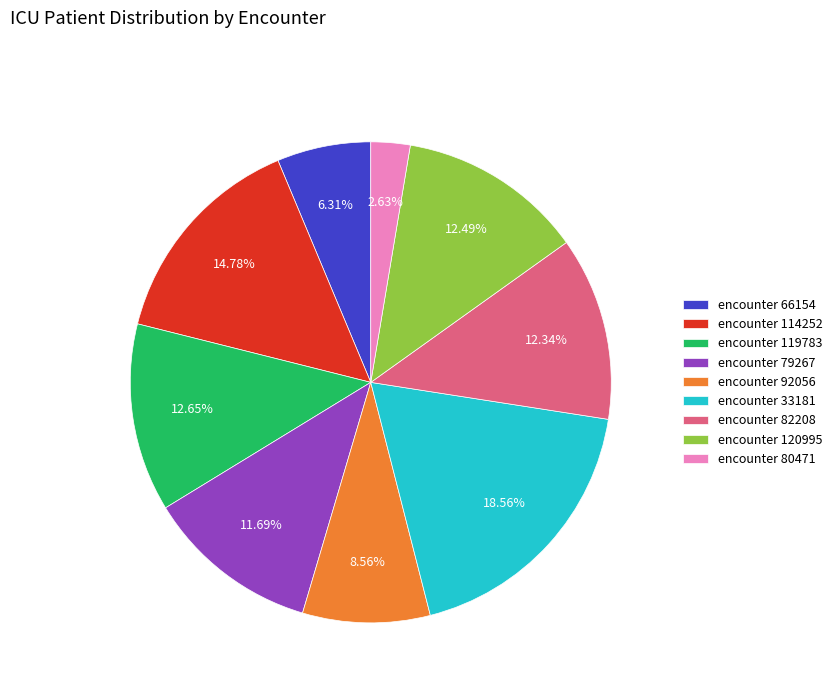

How many segments does this pie chart have?

9